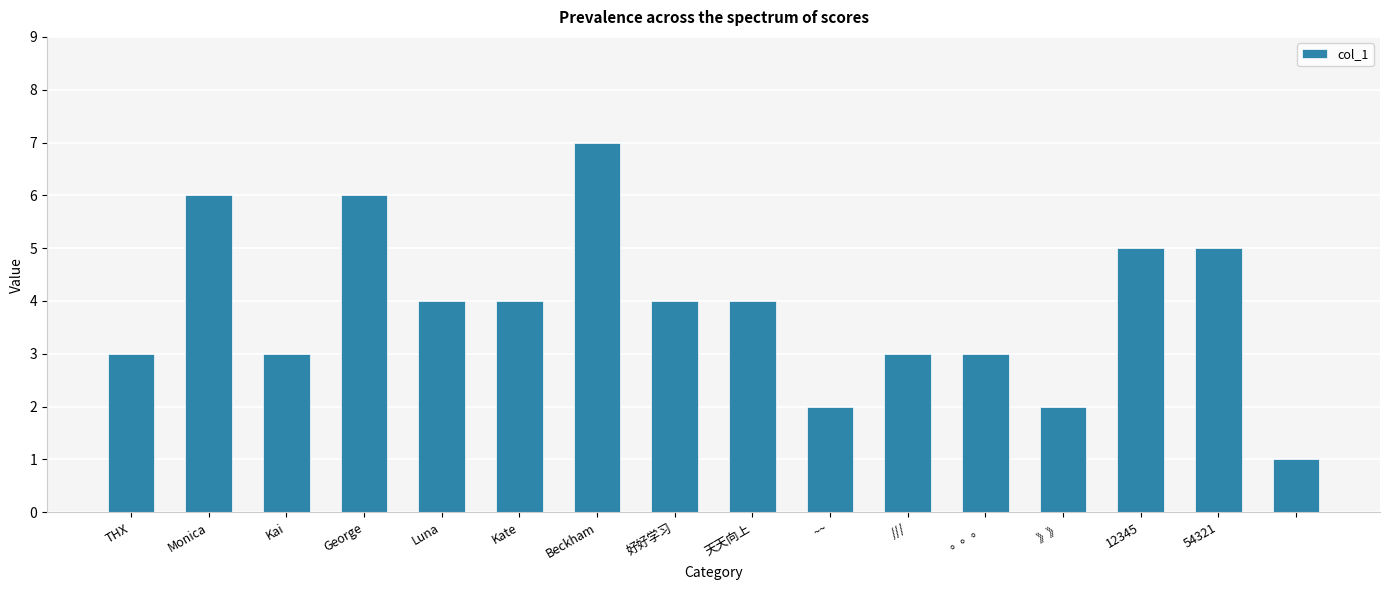

What is the greatest value displayed?

7